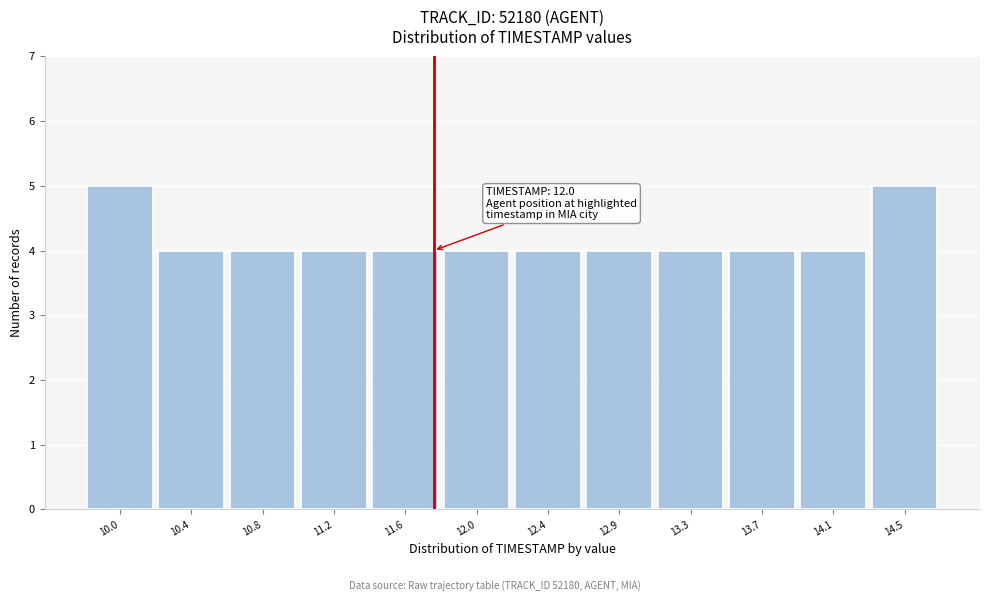

Reading left to right, extract all data points from this chart.

5	4	4	4	4	4	4	4	4	4	4	5